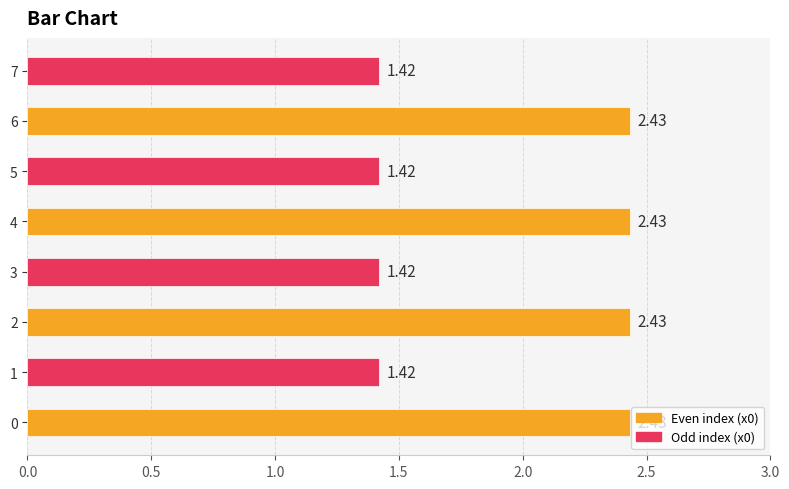

What is the change in value from 3 to 4?

+1.0